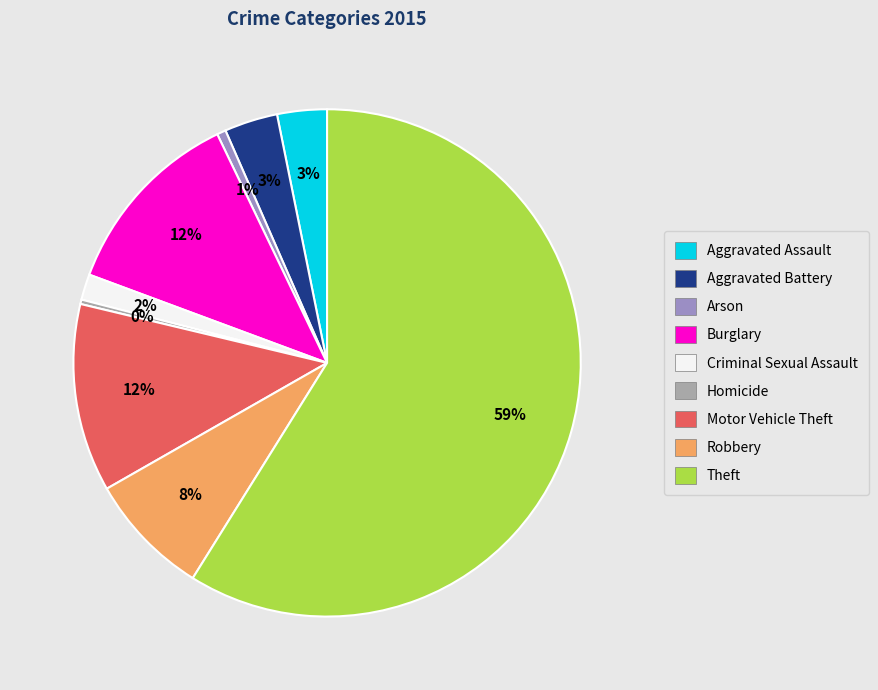

To the nearest percent, what percentage of the pie is Motor Vehicle Theft?

12%